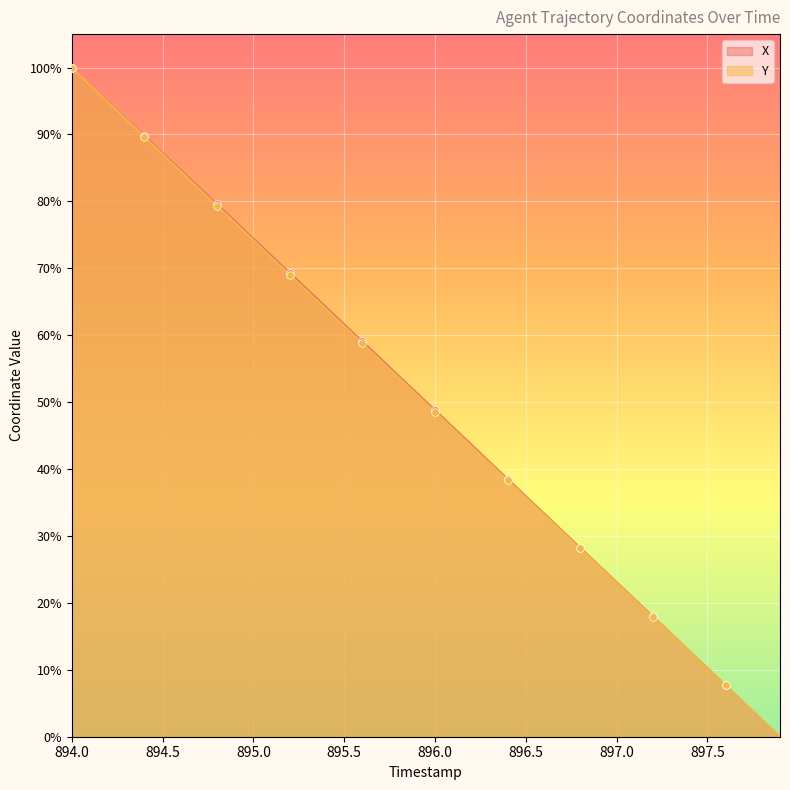

Which series has the largest total across all categories?

X